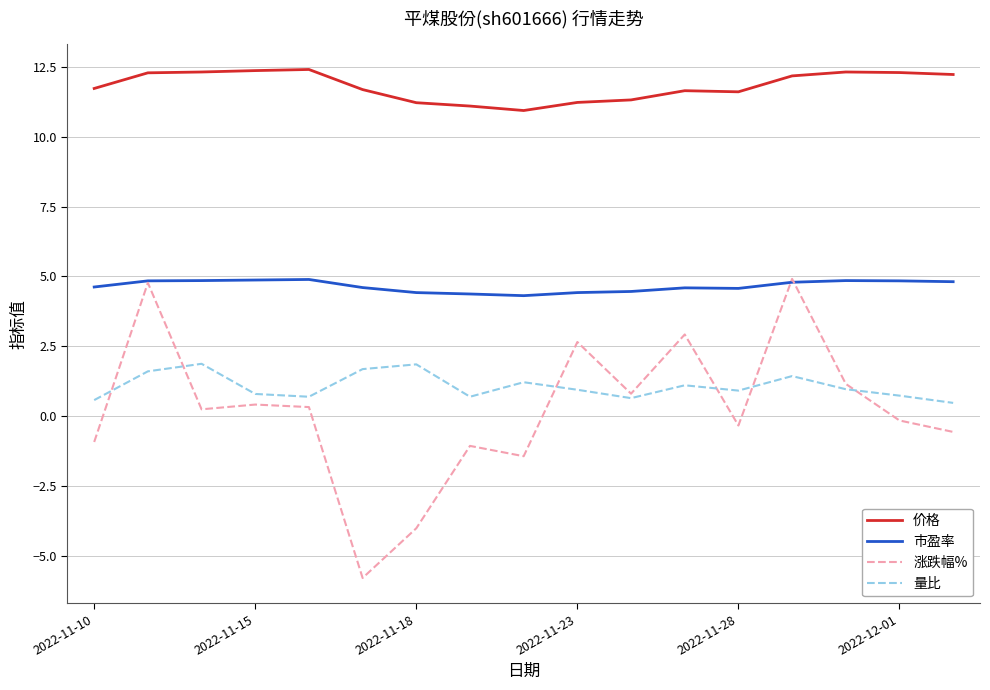

Which series has the largest total across all categories?

价格